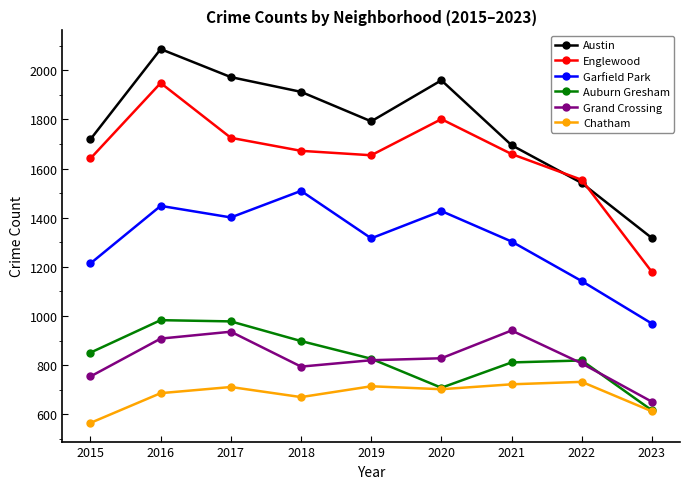

What is the maximum value shown in the chart?

2086